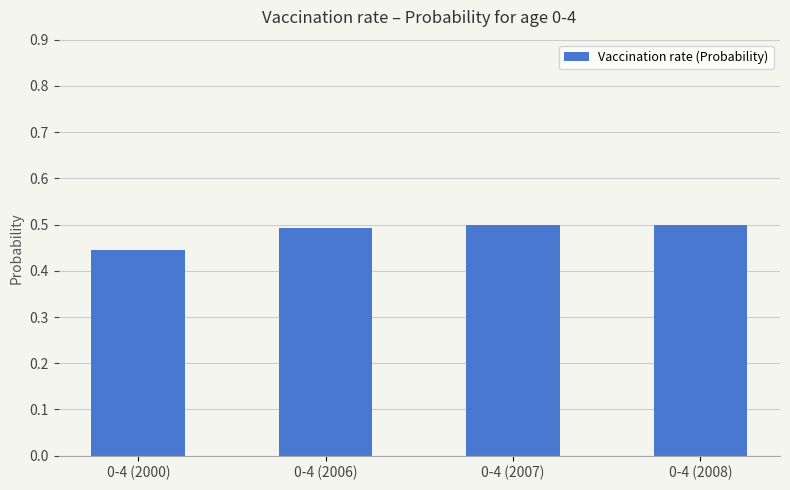

Which label corresponds to the smallest value in the chart?

0-4 (2000)